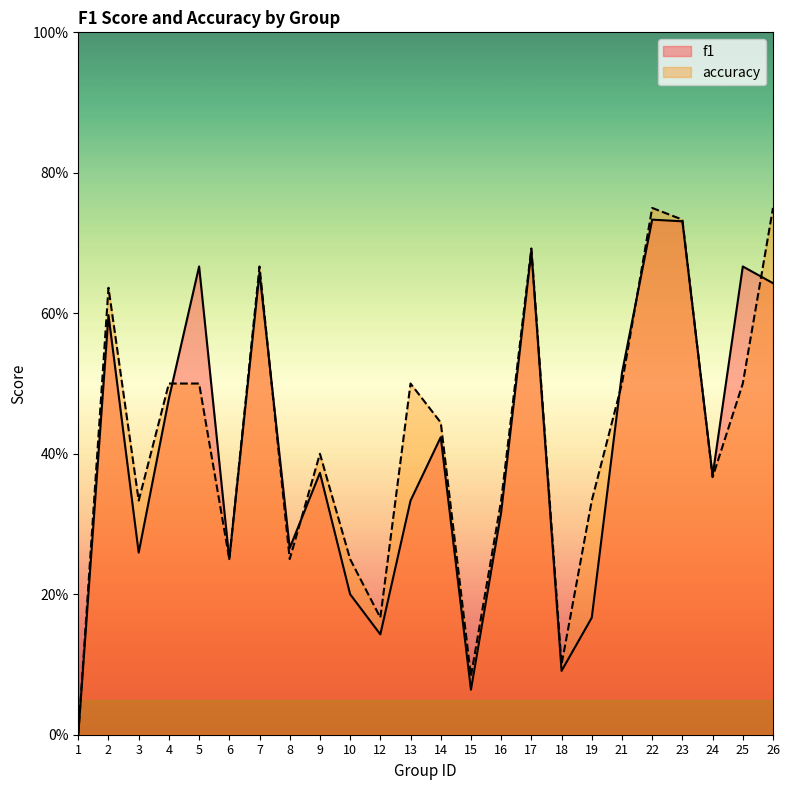

What is the spread (max minus min) of values at 5?

0.2